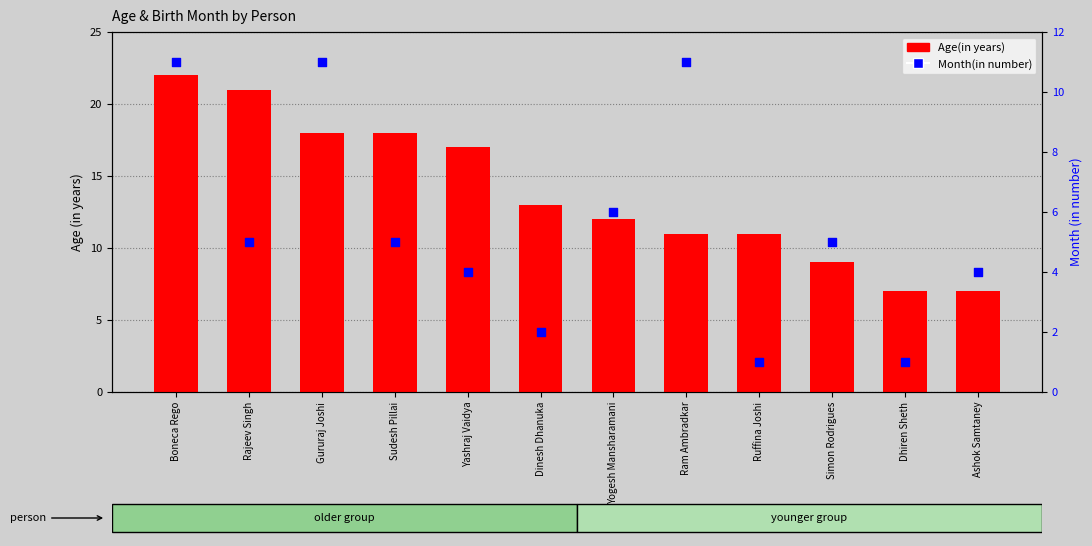

Which series reaches the maximum Y coordinate?

Age(in years)